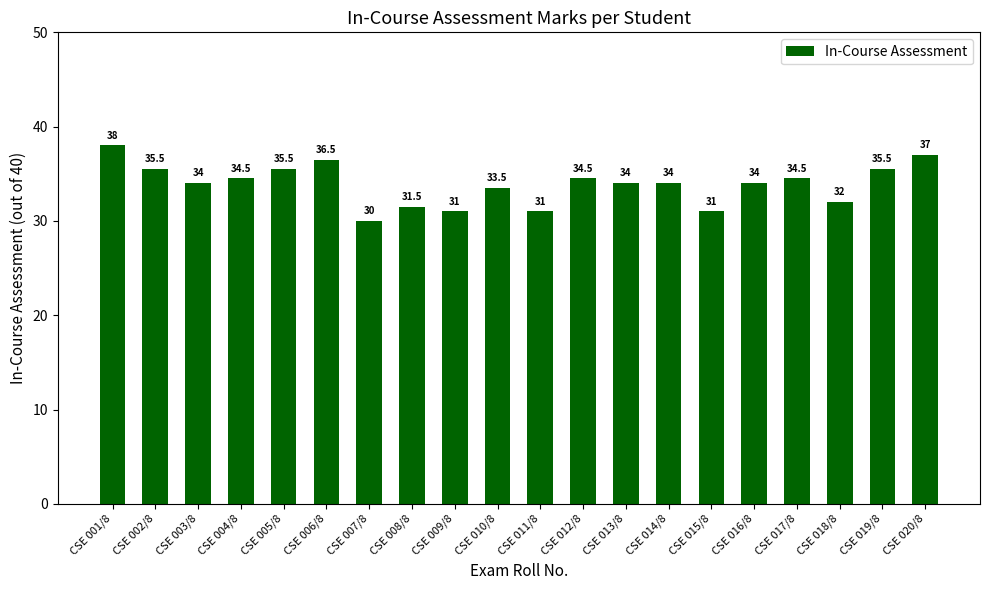

What is the label of the 3rd bar from the left?

CSE 003/8